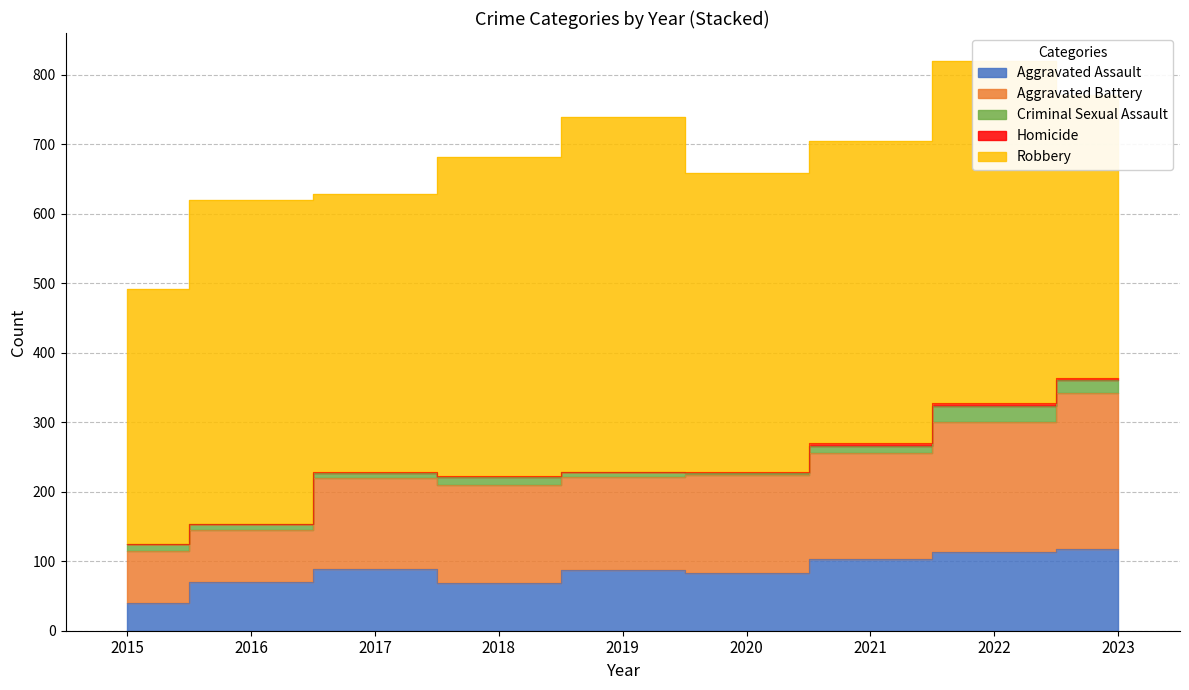

Reading left to right, extract all data points from this chart.

Aggravated Assault: 40	70	89	69	88	83	103	113	117
Aggravated Battery: 74	75	131	141	133	141	152	188	225
Criminal Sexual Assault: 11	8	7	11	7	3	11	22	19
Homicide: 0	1	1	1	1	2	4	5	2
Robbery: 366	466	401	459	510	429	434	491	408